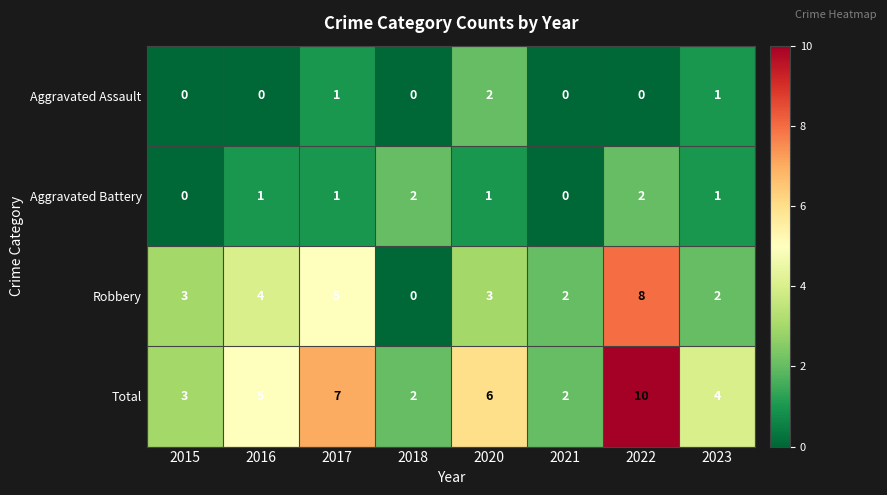

At which label does Total reach its peak?

2022